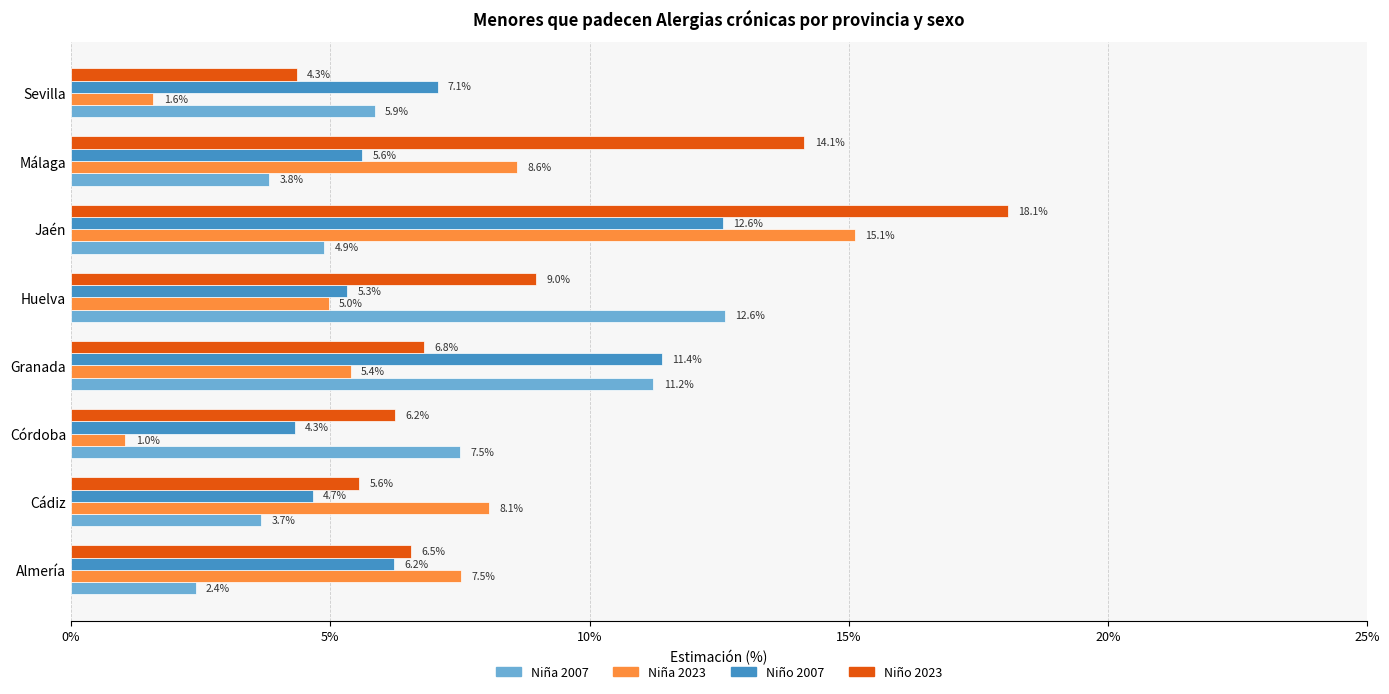

True or false: Niña 2023 has a value of 8.1 at Cádiz.

True